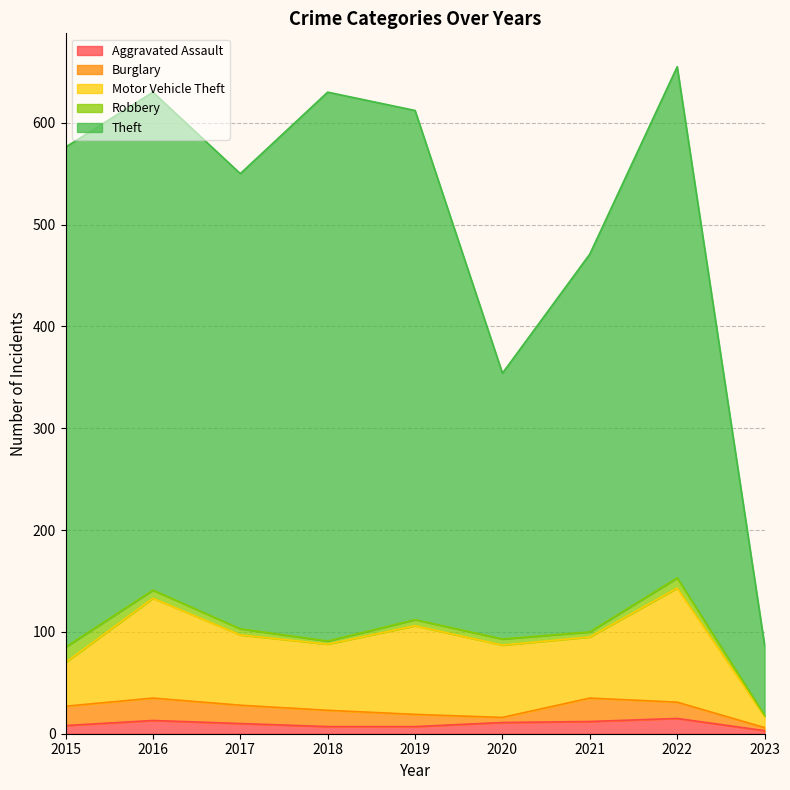

What is the lowest value of the Aggravated Assault series?

3